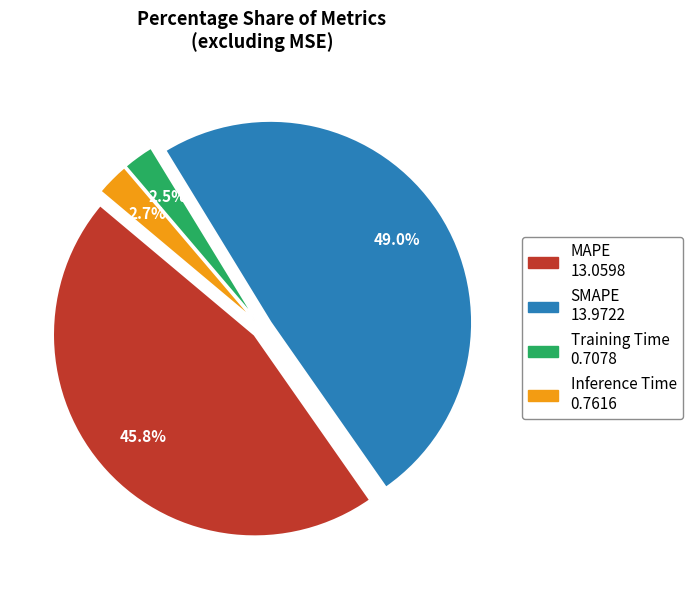

Combined, what portion of the pie is MAPE and SMAPE?

94.8%